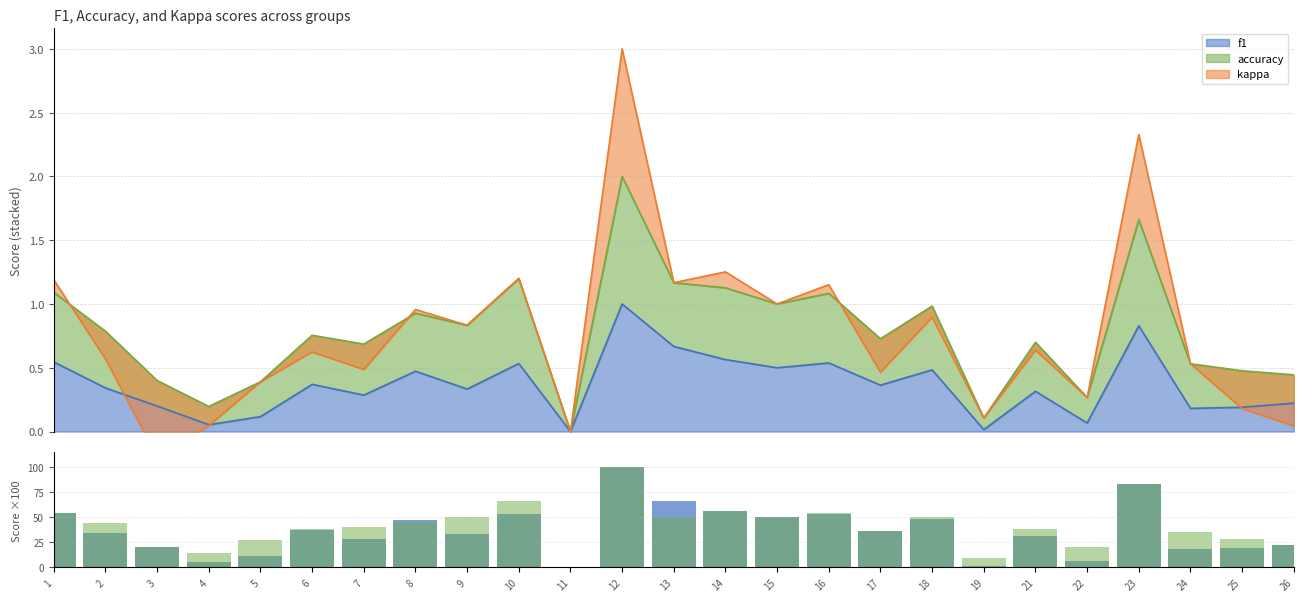

How many data points in accuracy are less than 40?

12